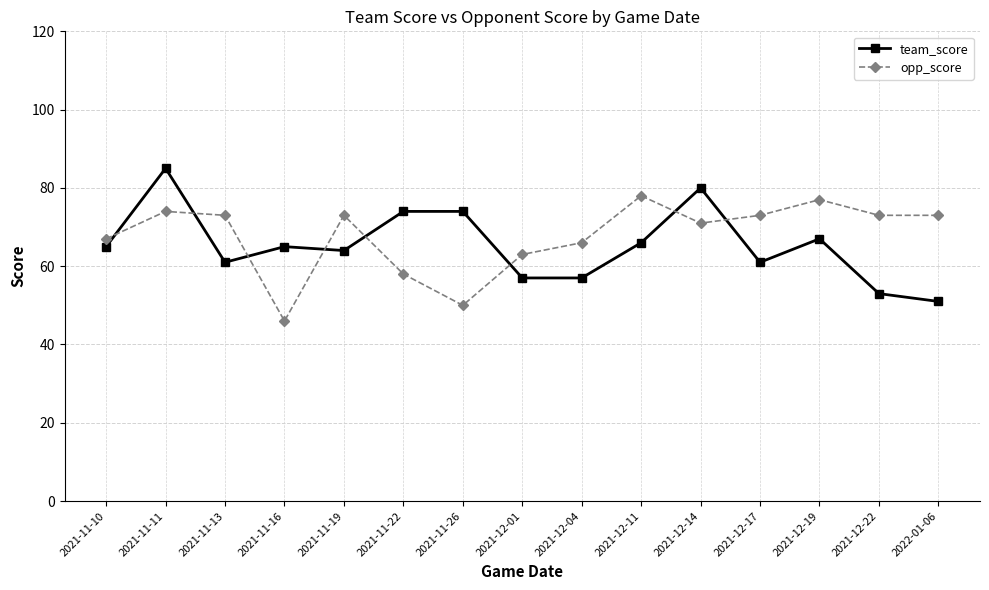

Which category has the lowest value in the opp_score series?

2021-11-16